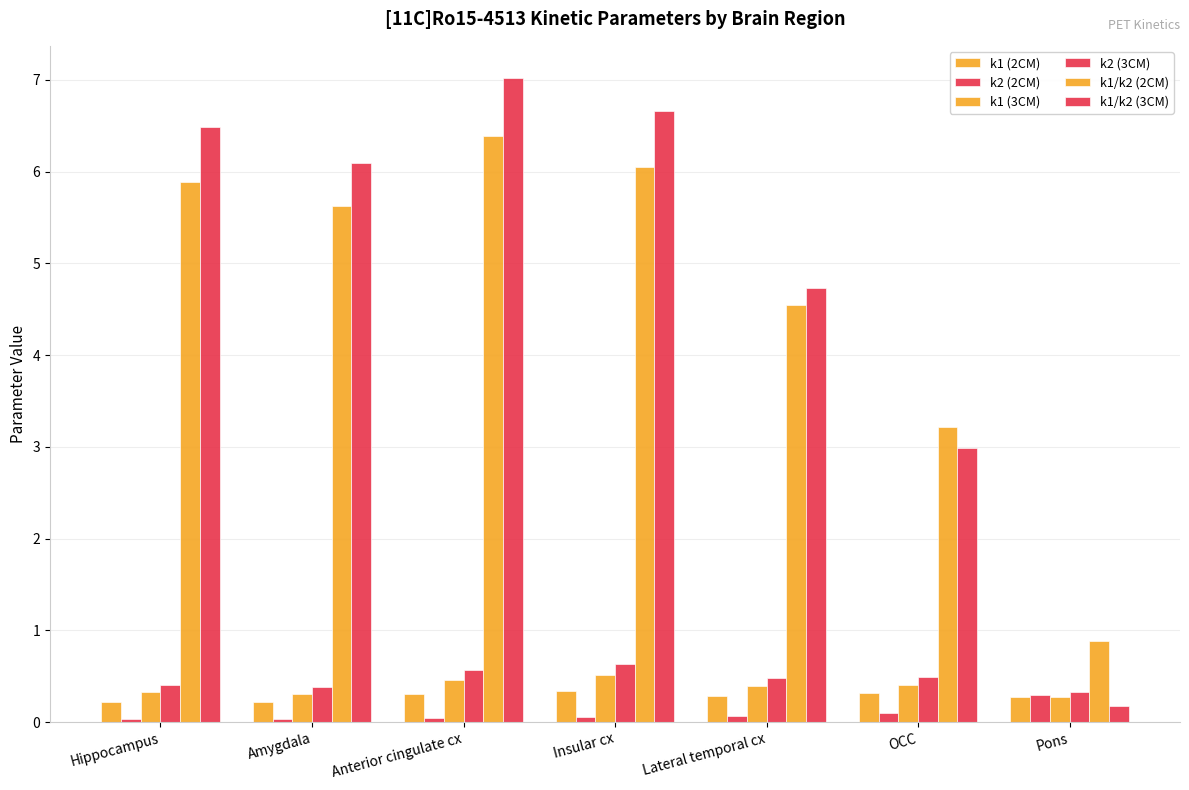

At which label does k1/k2 (2CM) reach its peak?

Anterior cingulate cx